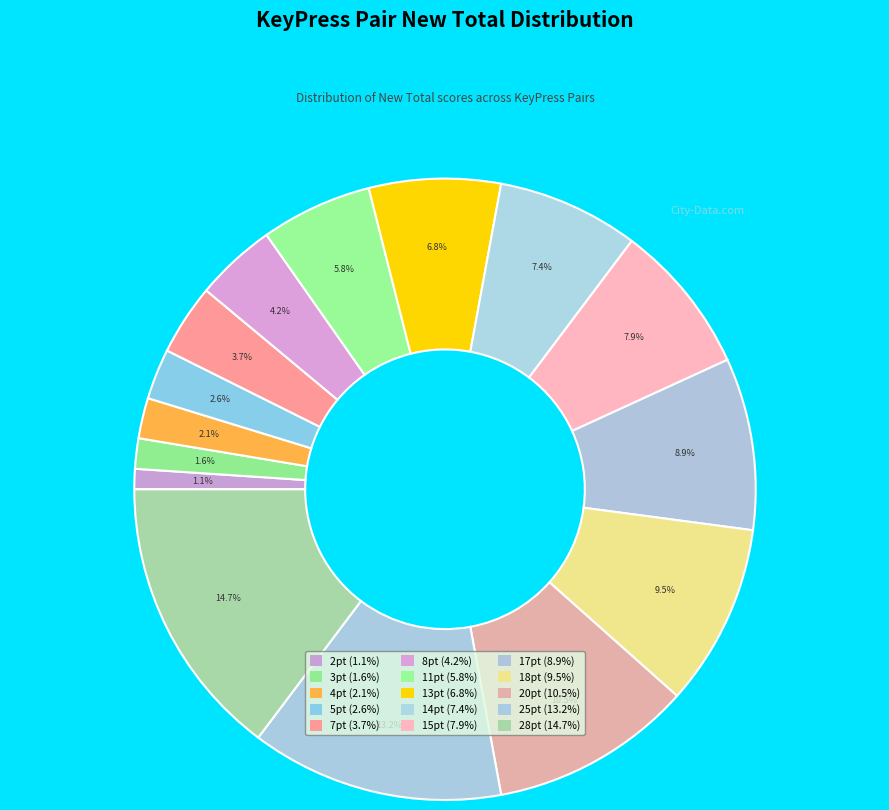

How many slices are in this pie chart?

15